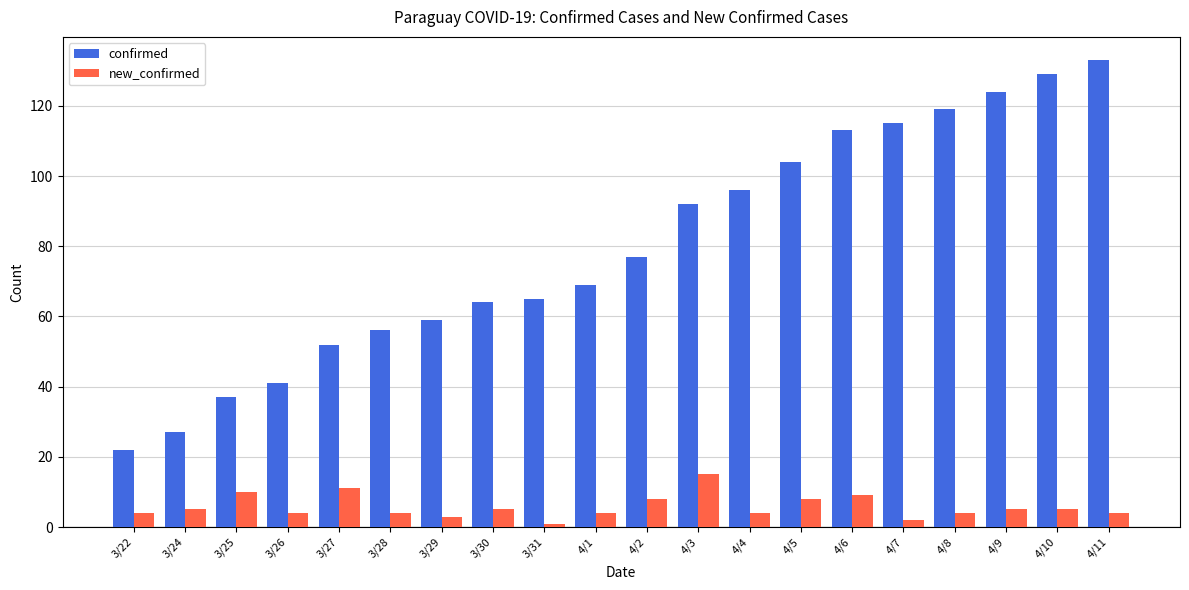

Reading left to right, list all the values displayed in this chart.

confirmed: 3/22=22	3/24=27	3/25=37	3/26=41	3/27=52	3/28=56	3/29=59	3/30=64	3/31=65	4/1=69	4/2=77	4/3=92	4/4=96	4/5=104	4/6=113	4/7=115	4/8=119	4/9=124	4/10=129	4/11=133
new_confirmed: 3/22=4	3/24=5	3/25=10	3/26=4	3/27=11	3/28=4	3/29=3	3/30=5	3/31=1	4/1=4	4/2=8	4/3=15	4/4=4	4/5=8	4/6=9	4/7=2	4/8=4	4/9=5	4/10=5	4/11=4